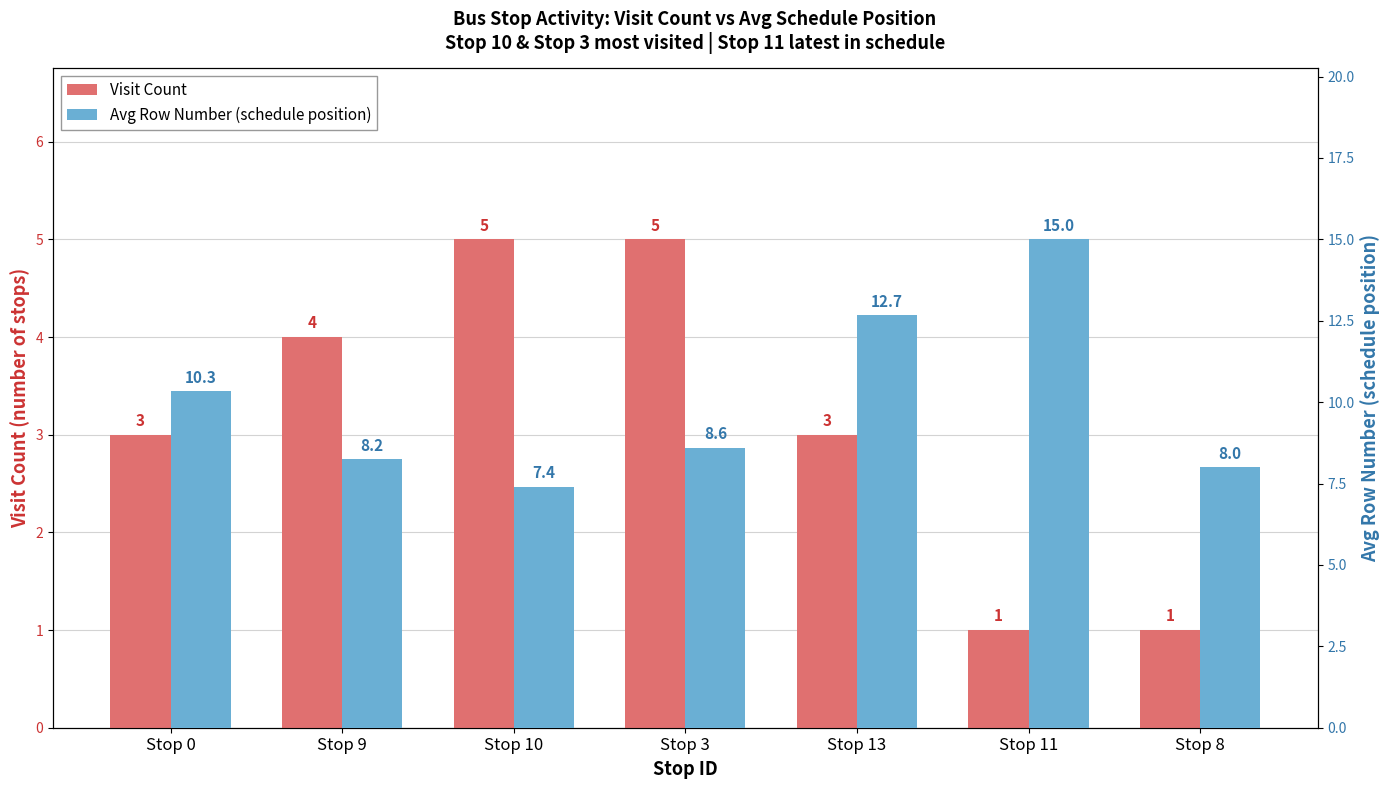

What is the average value of the Visit Count series?

3.1